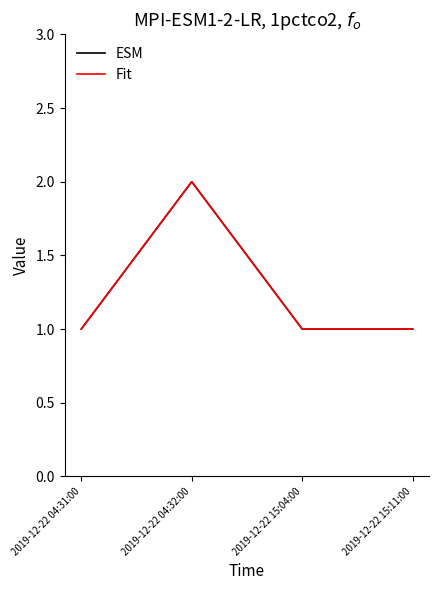

Is this an area chart (filled region under the line)?

No